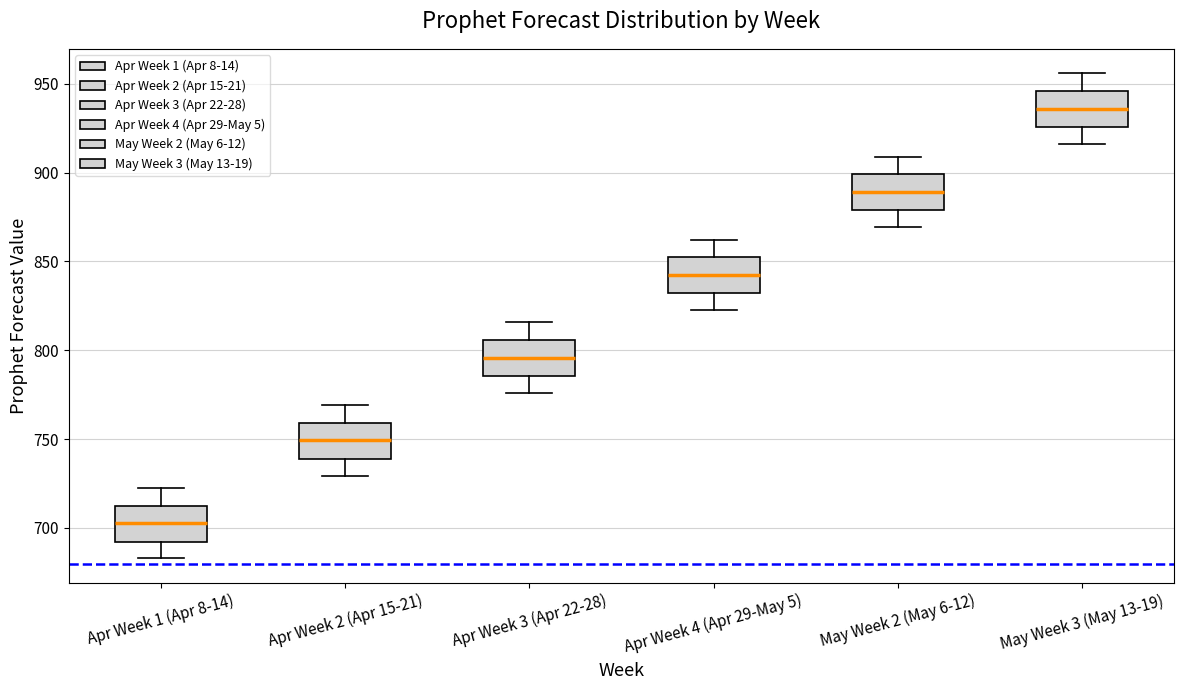

Reading left to right, read every box against the y-axis: the position of its median line, the range the box covers, and the ends of its whiskers. The values are not printed on the chart, so give them approximately, as read against the axis.

Apr Week 1 (Apr 8-14): median 705, box 690 to 710, whiskers 685 to 720
Apr Week 2 (Apr 15-21): median 750, box 740 to 760, whiskers 730 to 770
Apr Week 3 (Apr 22-28): median 795, box 785 to 805, whiskers 775 to 815
Apr Week 4 (Apr 29-May 5): median 845, box 830 to 850, whiskers 825 to 860
May Week 2 (May 6-12): median 890, box 880 to 900, whiskers 870 to 910
May Week 3 (May 13-19): median 935, box 925 to 945, whiskers 915 to 955